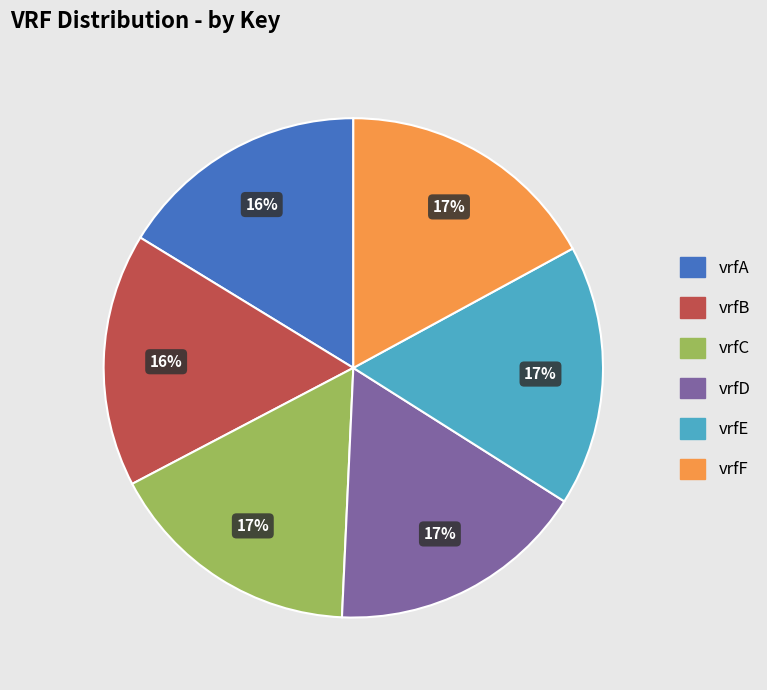

To the nearest percent, what is the difference between the largest and smallest slice percentages?

1%